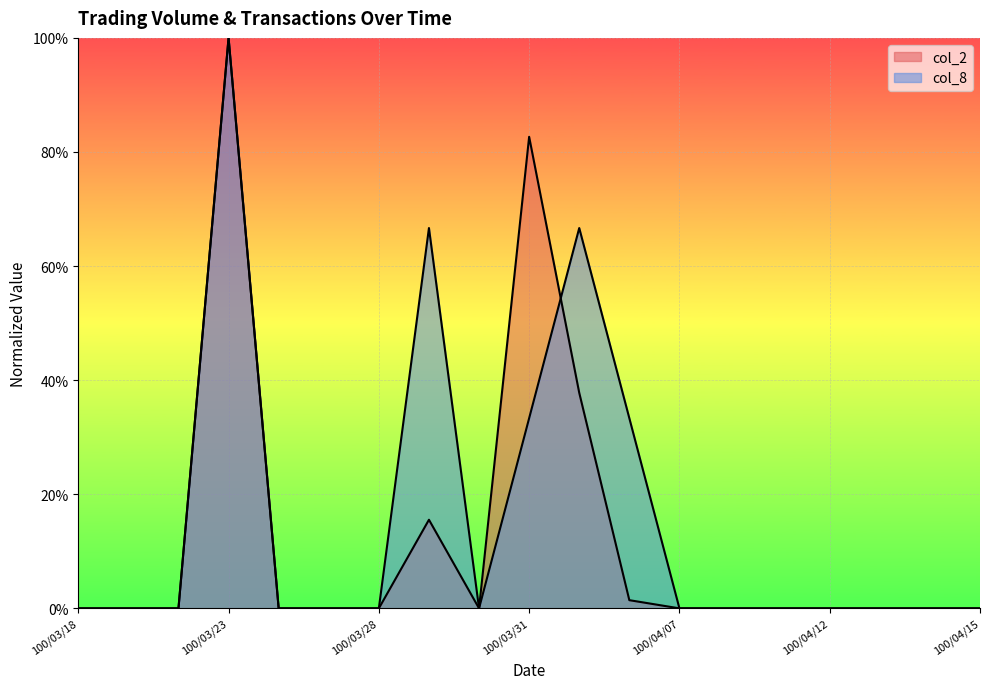

What is the label of the 4th point from the left?

100/03/23